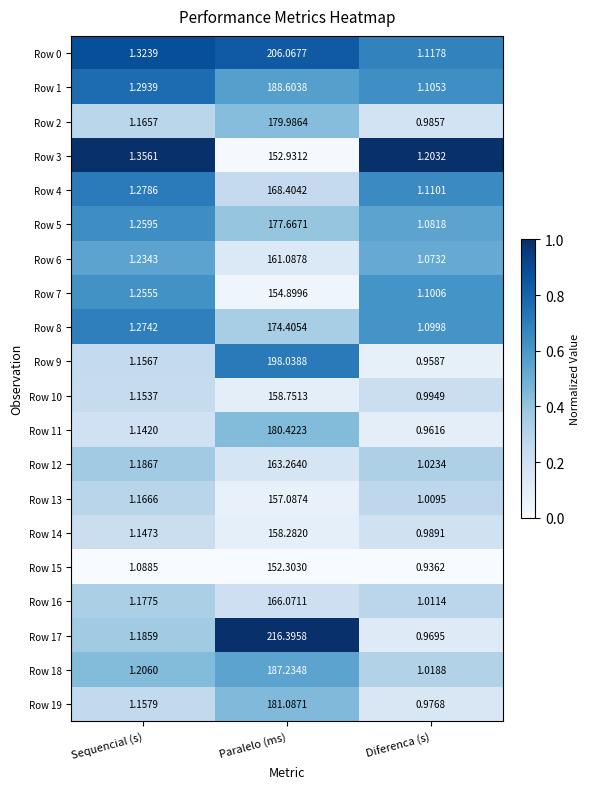

What is the greatest value displayed?

216.4